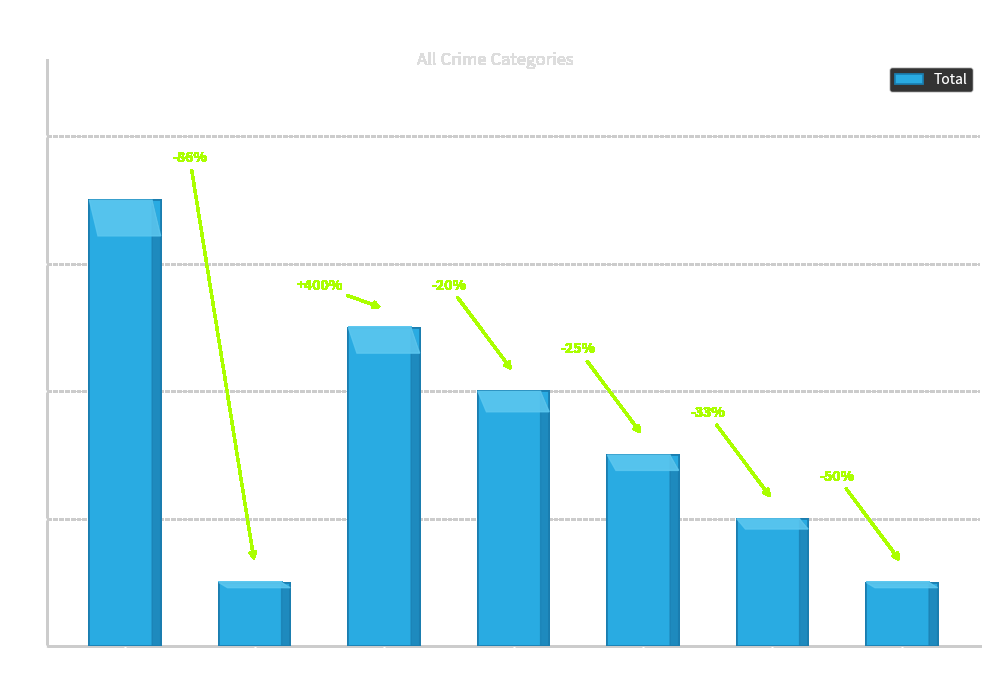

What is the maximum value shown in the chart?

7